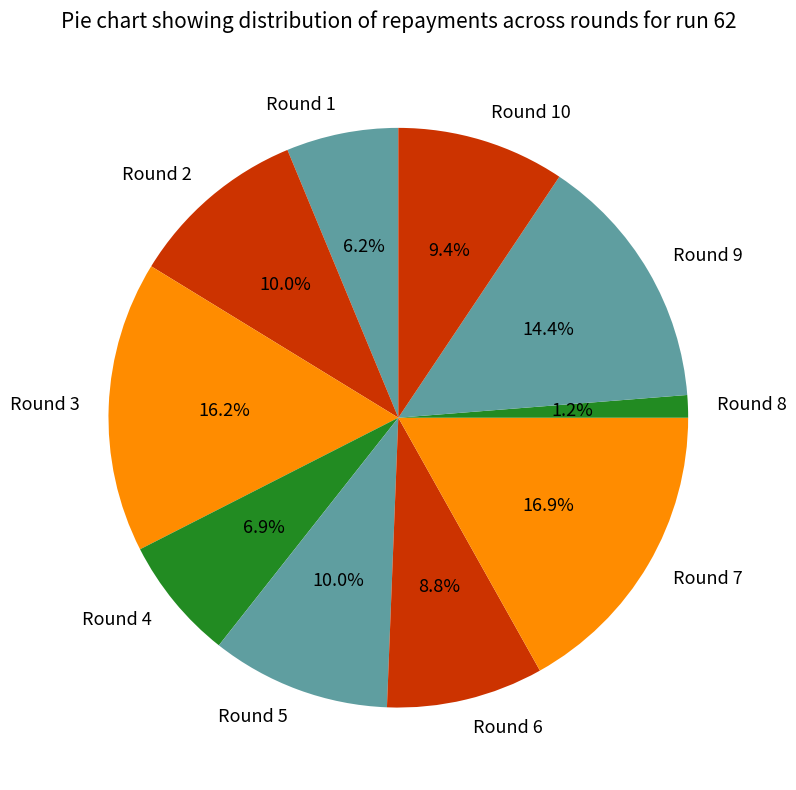

Is it true that Round 9 is 24% of the pie?

False